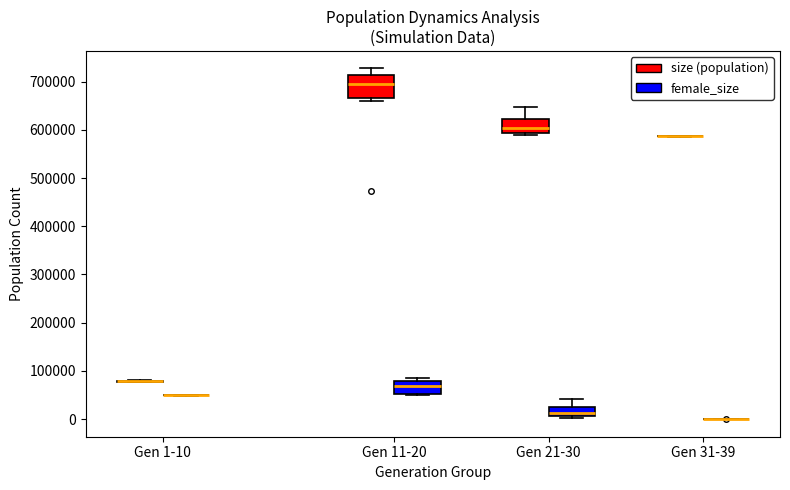

Reading left to right, read every box against the y-axis: the position of its median line, the range the box covers, and the ends of its whiskers. The values are not printed on the chart, so give them approximately, as read against the axis.

Gen 1-10 (size (population)): box collapsed to a line at 80000, whiskers 80000 to 80000
Gen 1-10 (female_size): box collapsed to a line at 50000, whiskers 50000 to 50000
Gen 11-20 (size (population)): median 700000, box 670000 to 710000, whiskers 660000 to 730000
Gen 11-20 (female_size): median 70000, box 50000 to 80000, whiskers 50000 (just below the box's lower edge) to 90000
Gen 21-30 (size (population)): median 600000, box 590000 to 620000, whiskers 590000 (just below the box's lower edge) to 650000
Gen 21-30 (female_size): median 10000 (inside the box), box 10000 to 30000, whiskers 0 to 40000
Gen 31-39 (size (population)): box collapsed to a line at 590000, whiskers 590000 to 590000
Gen 31-39 (female_size): box collapsed to a line at 0, whiskers 0 to 0